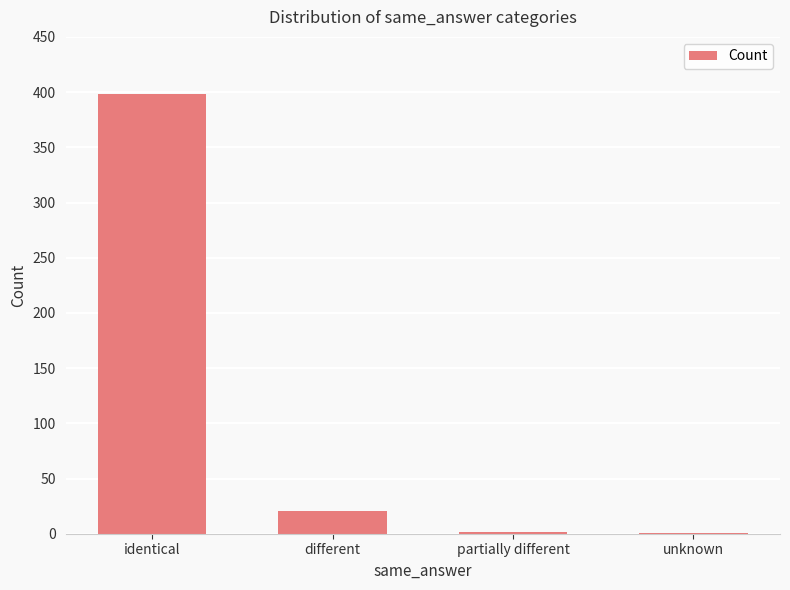

Which has a higher value, different or unknown?

different